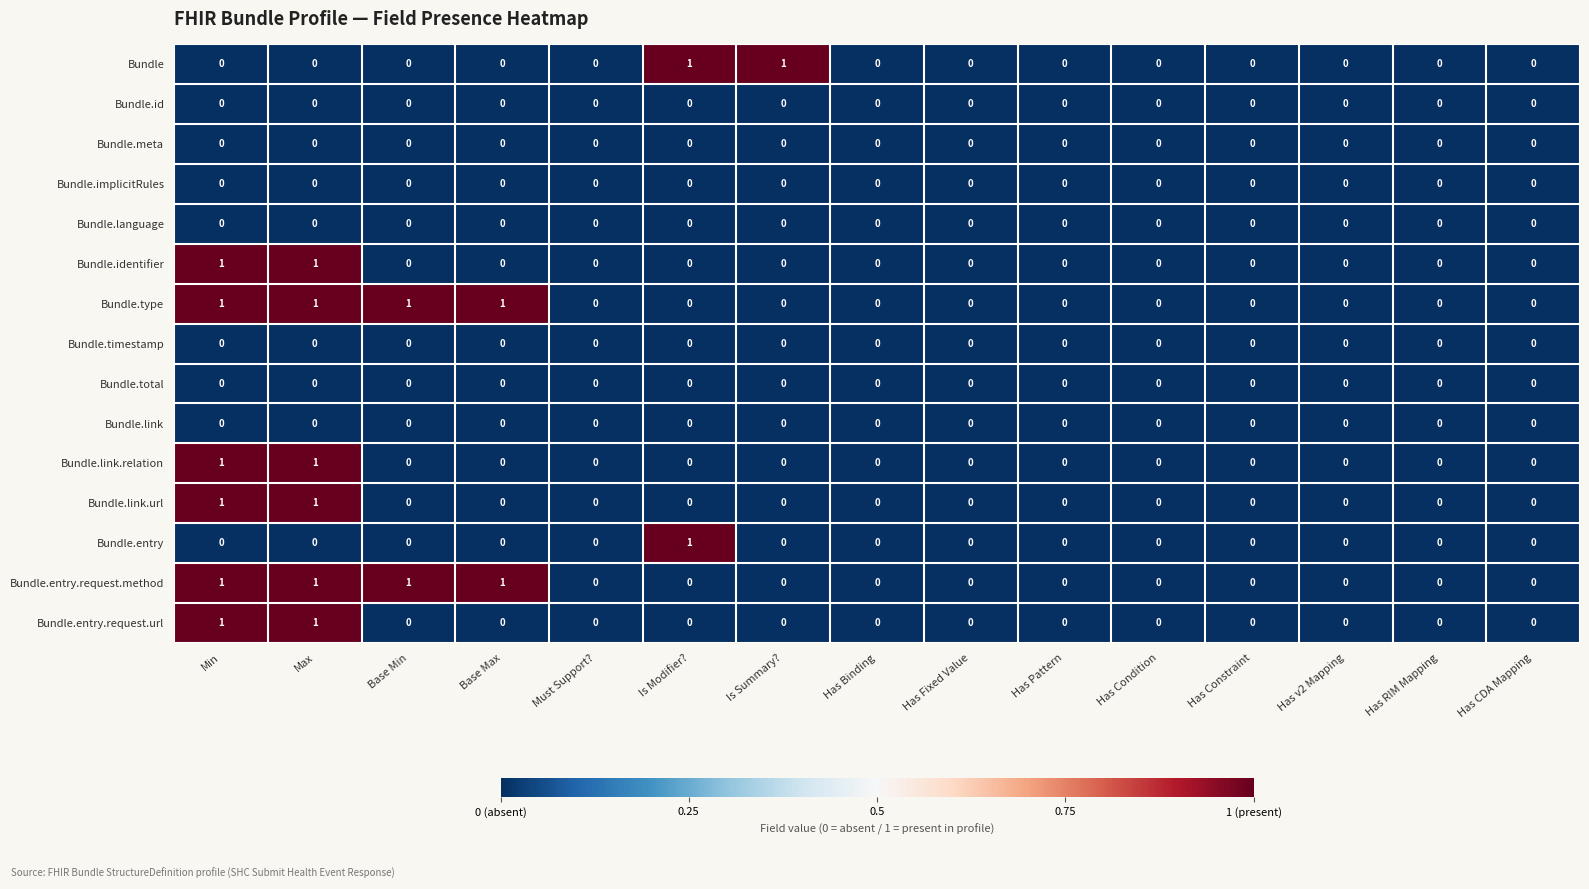

Which series changed the most between Is Summary? and Has Condition?

Bundle